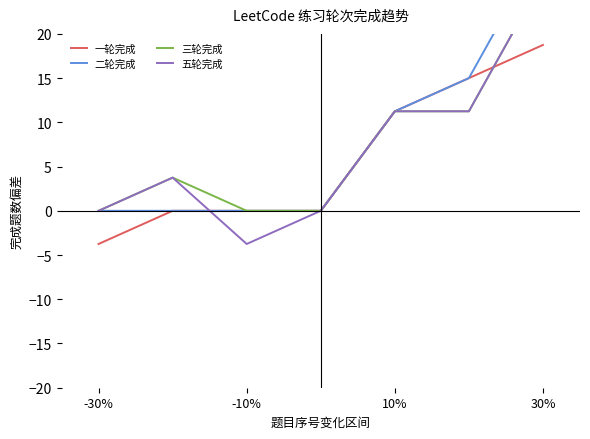

What is the highest value of the 二轮完成 series?

30.0